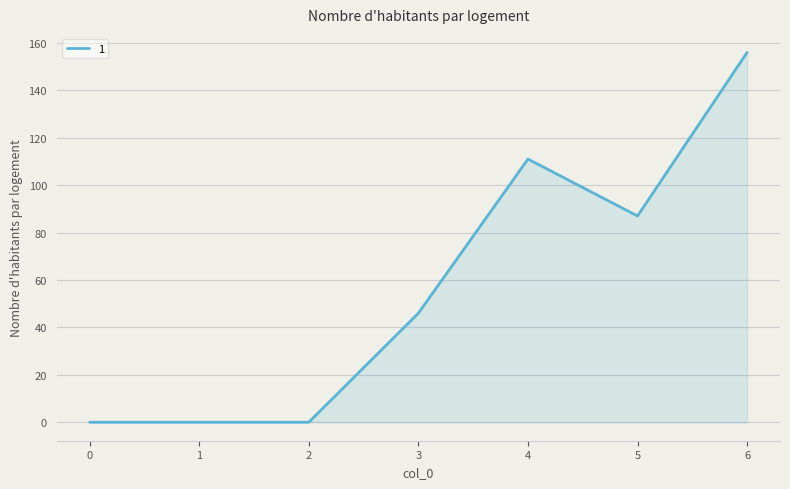

Which label corresponds to the largest value in the chart?

6